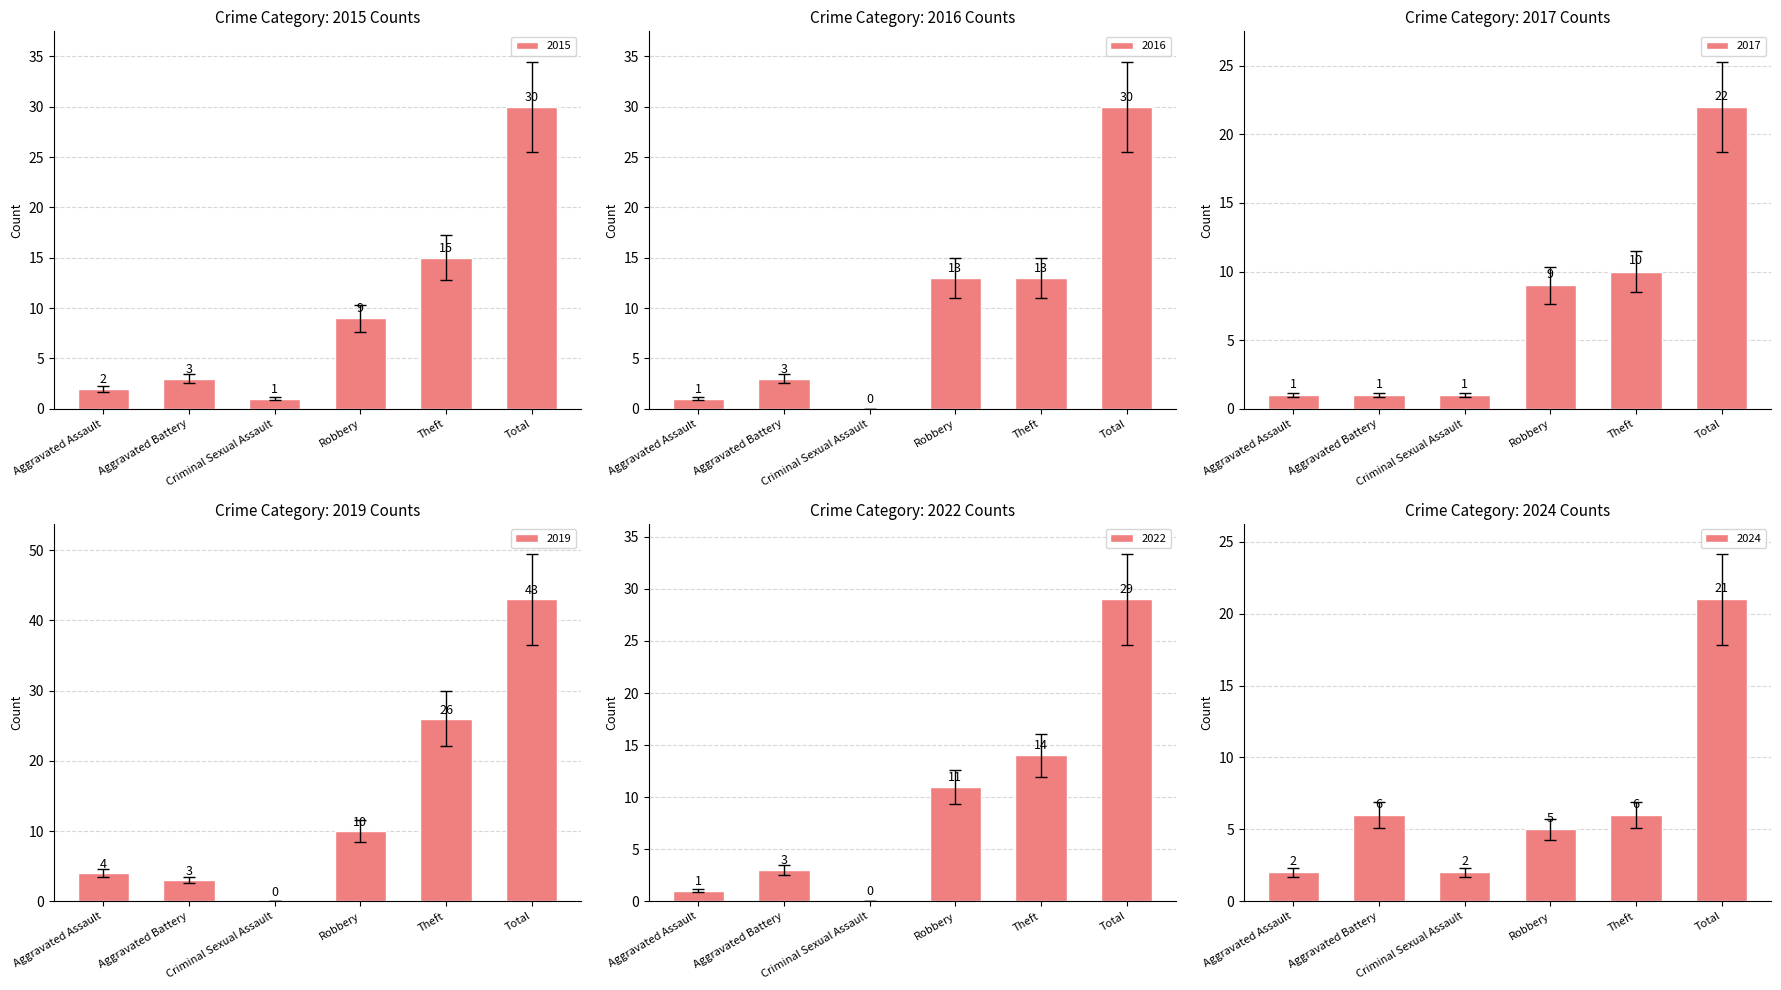

What is the label of the 5th bar from the right?

Aggravated Battery